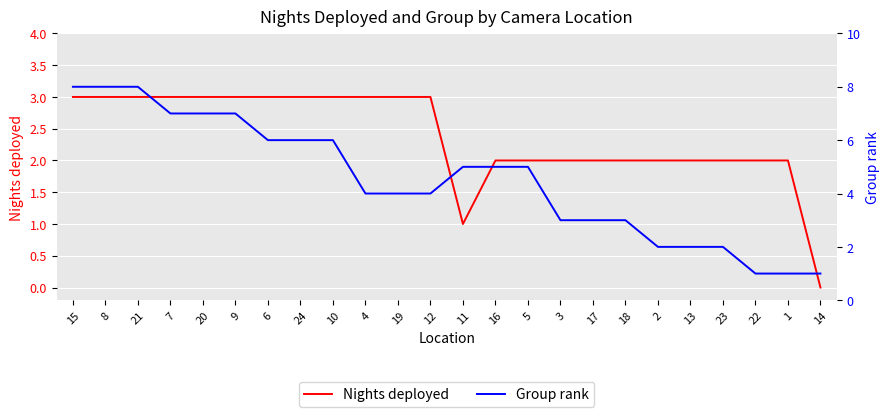

Which category has the highest value in the Nights deployed series?

15